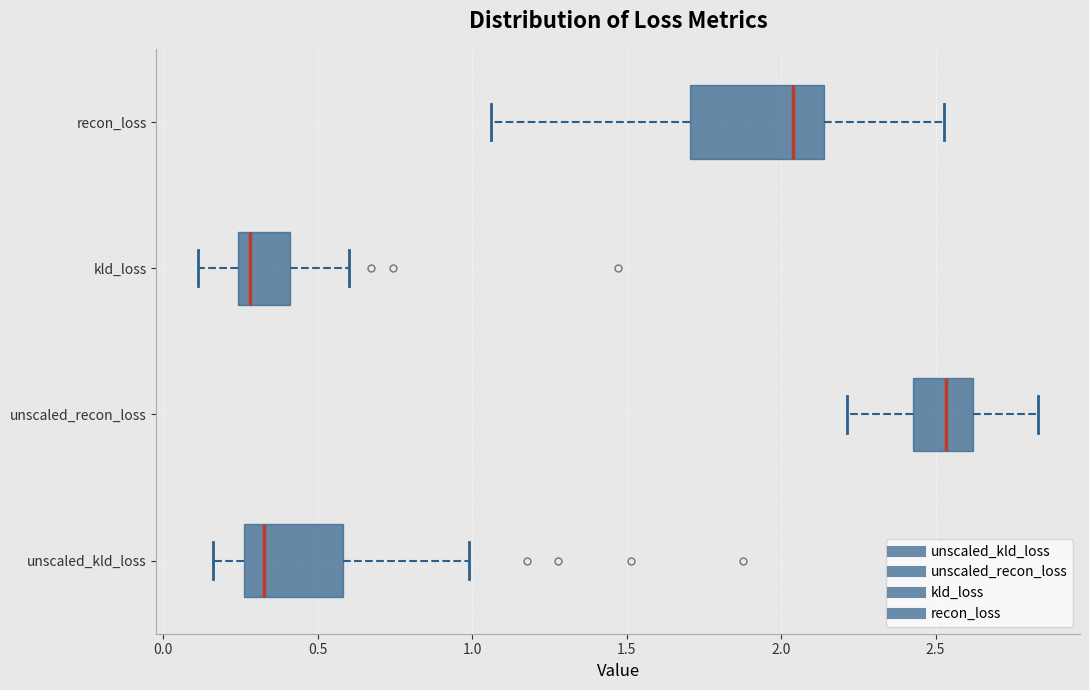

Comparing the boxes themselves (not the whiskers), which one is the widest?

recon_loss